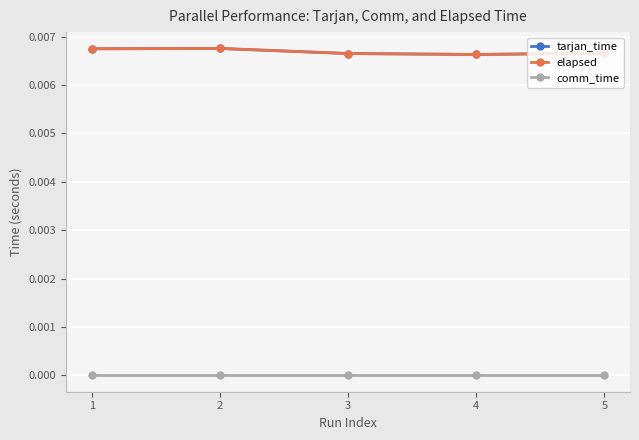

Does the chart have visible grid lines?

Yes